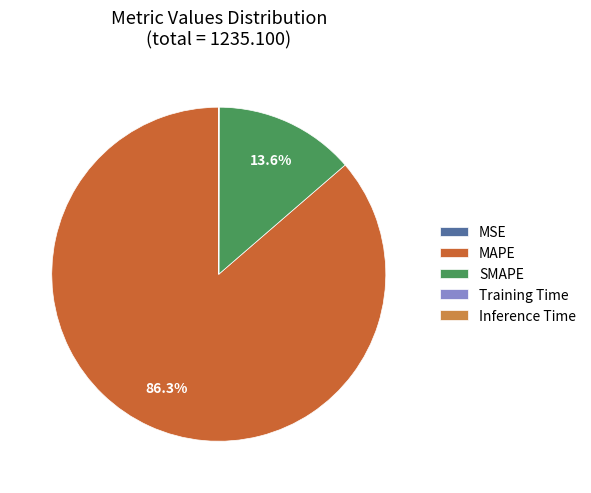

Which has a higher value, SMAPE or Training Time?

SMAPE